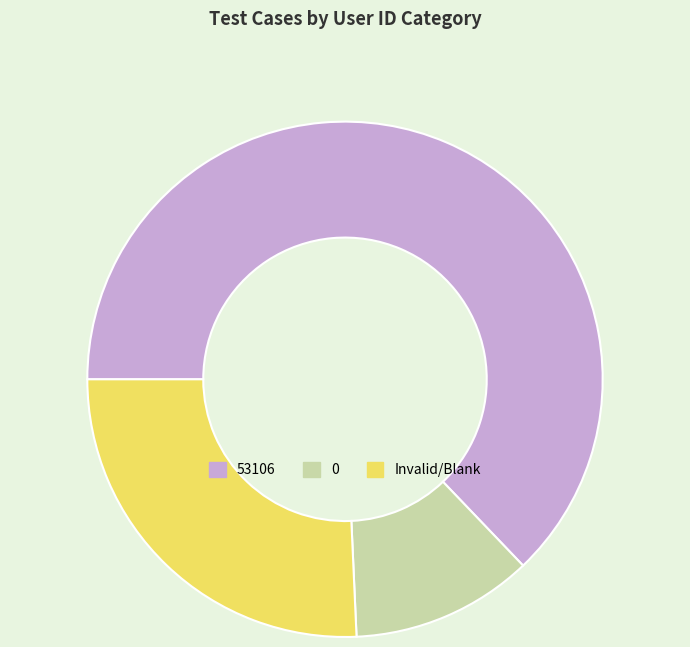

Count the number of slices in the pie.

3